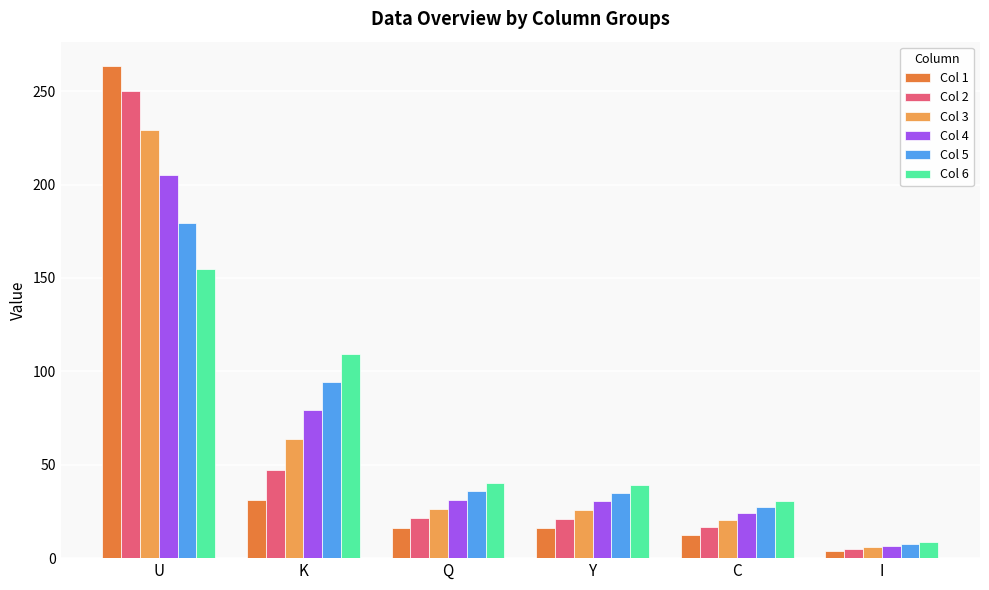

List the series in order of their peak value, lowest first.

Col 6, Col 5, Col 4, Col 3, Col 2, Col 1